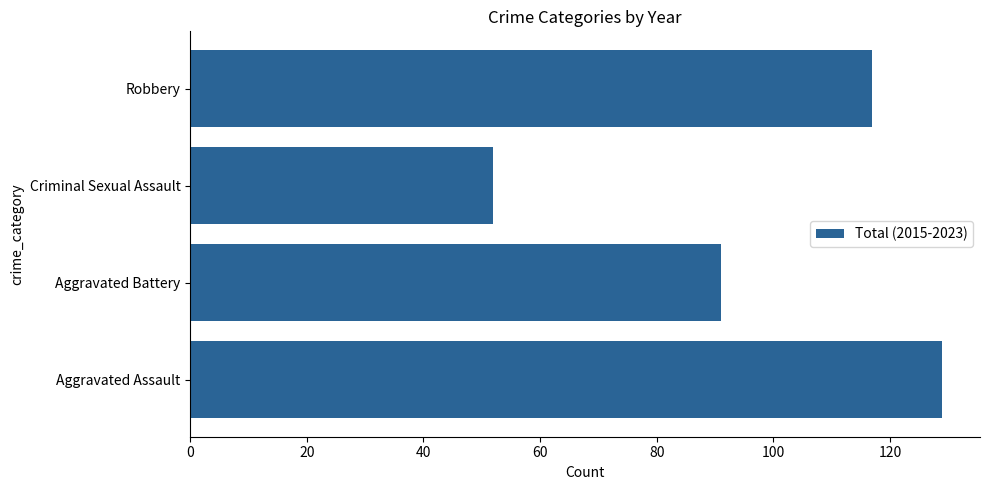

Does the chart contain any negative values?

No